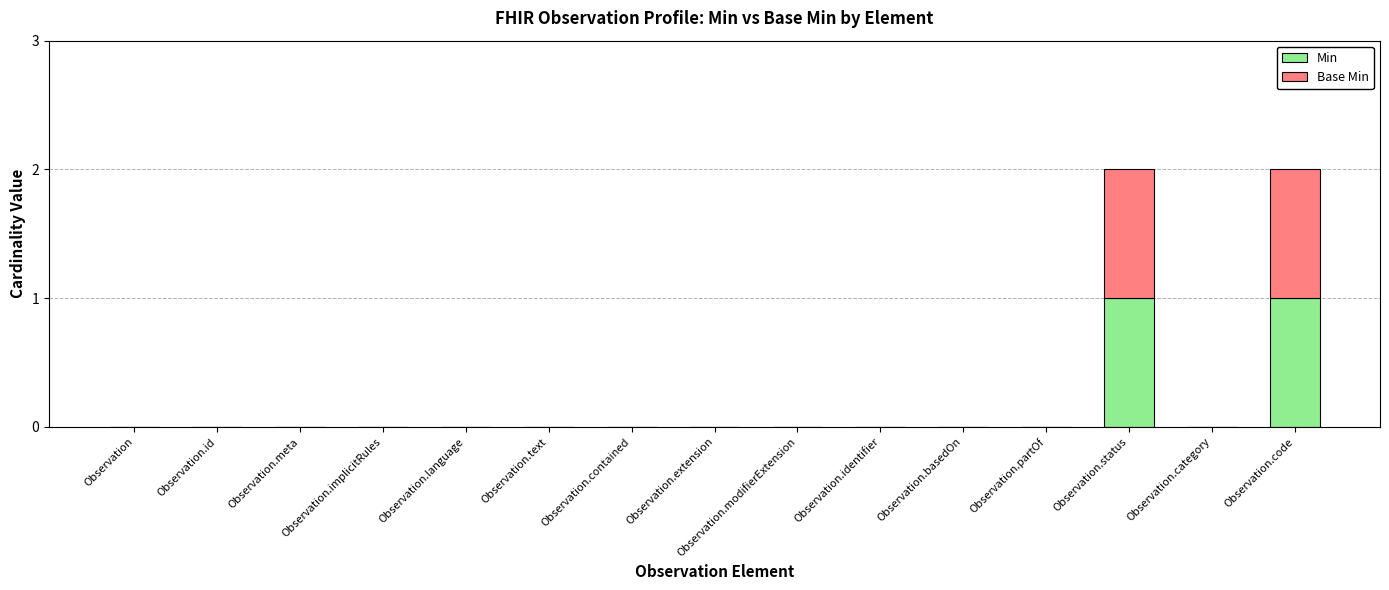

The Min series shows 0 at Observation.basedOn. True or false?

True